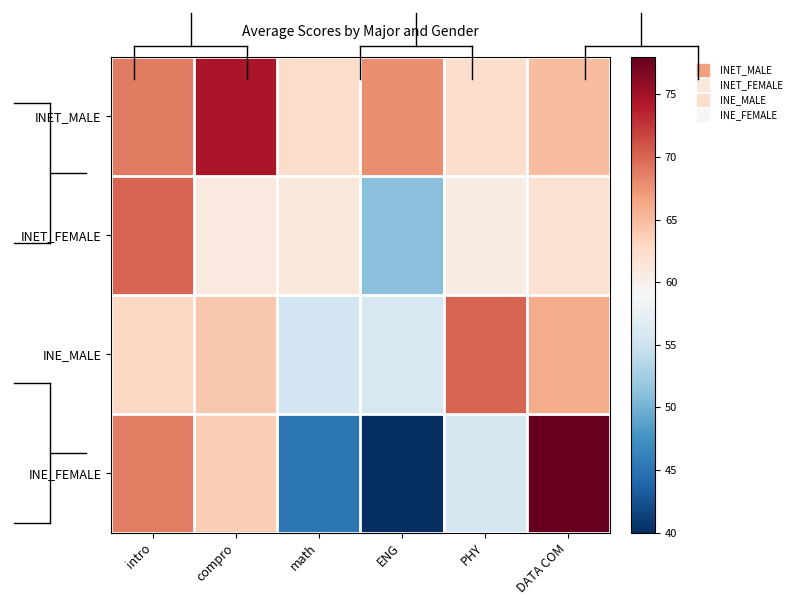

What is the minimum value shown in the chart?

40.0